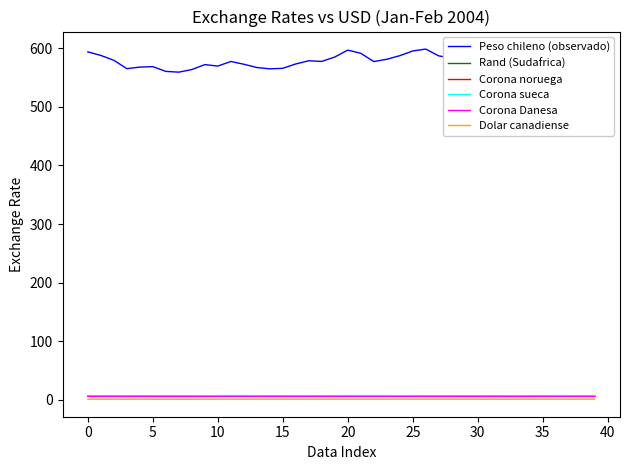

Which series has the largest total across all categories?

Peso chileno (observado)